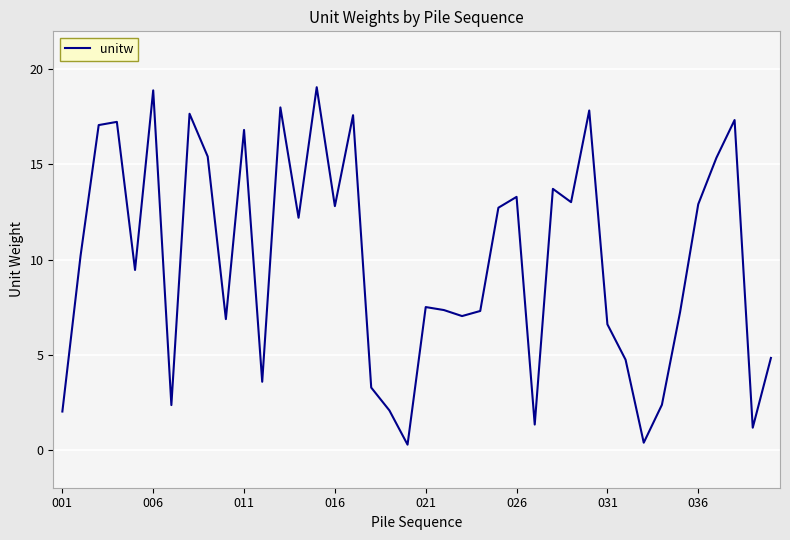

What is the maximum value shown in the chart?

19.1